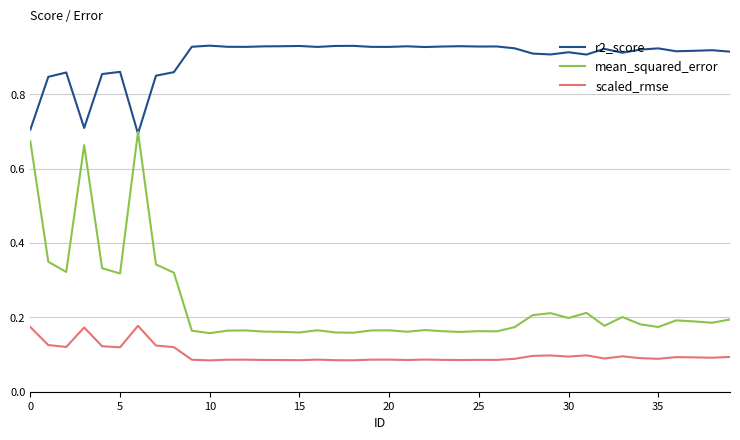

Is this an area chart (filled region under the line)?

No